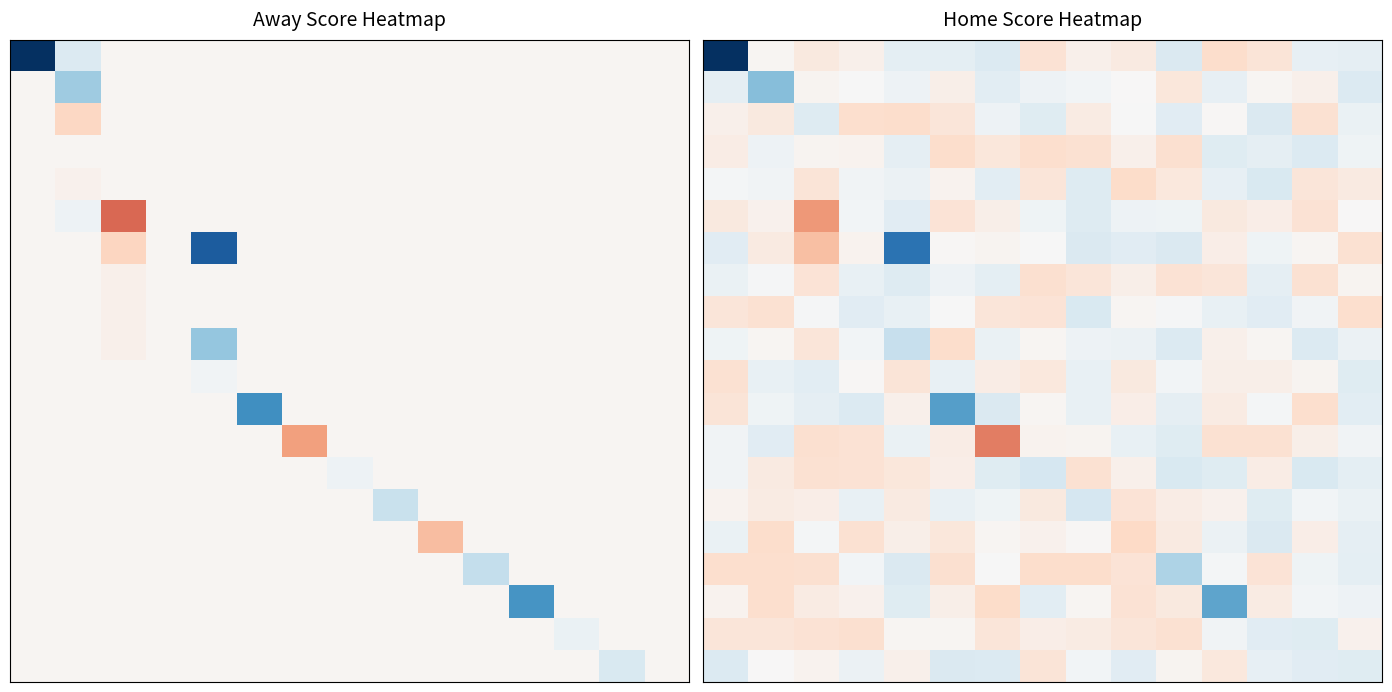

How many categories are shown in the chart?

15